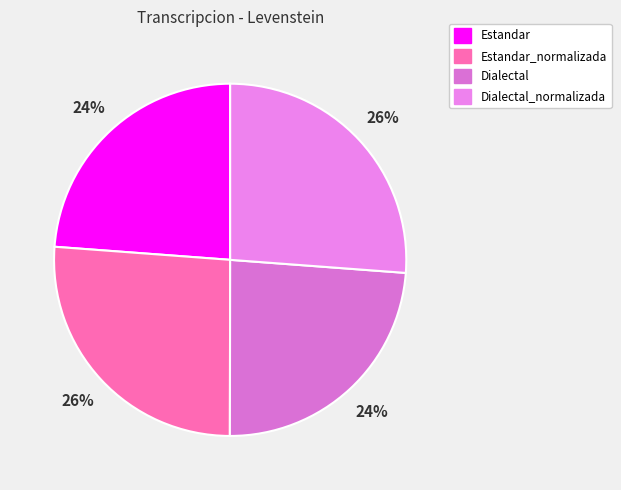

Approximately how many times larger is the value at Estandar_normalizada compared to Dialectal?

1.1